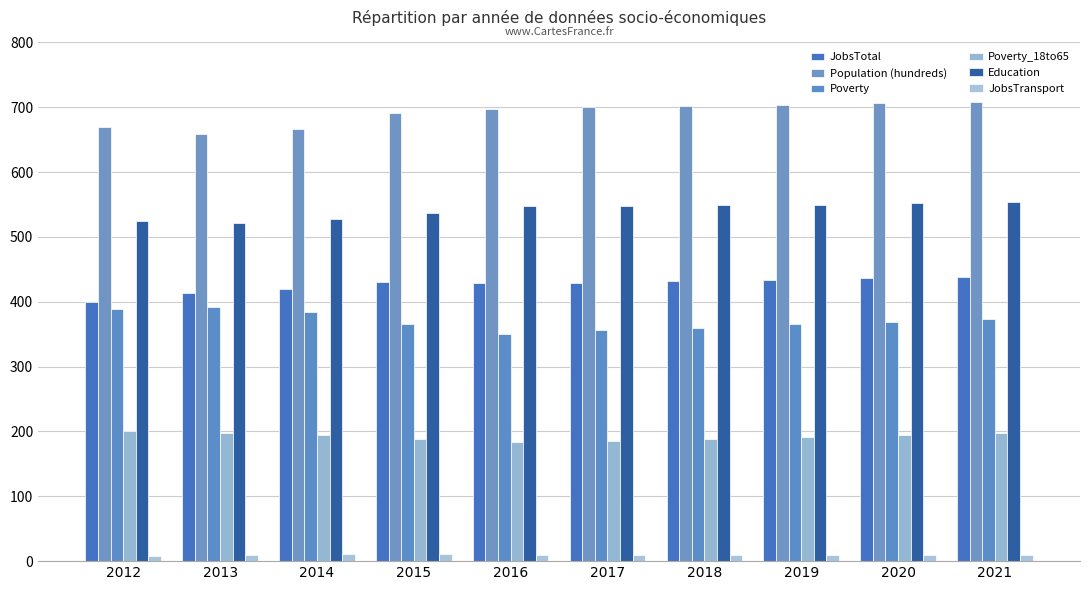

Is it true that JobsTotal equals 745 at 2013?

False